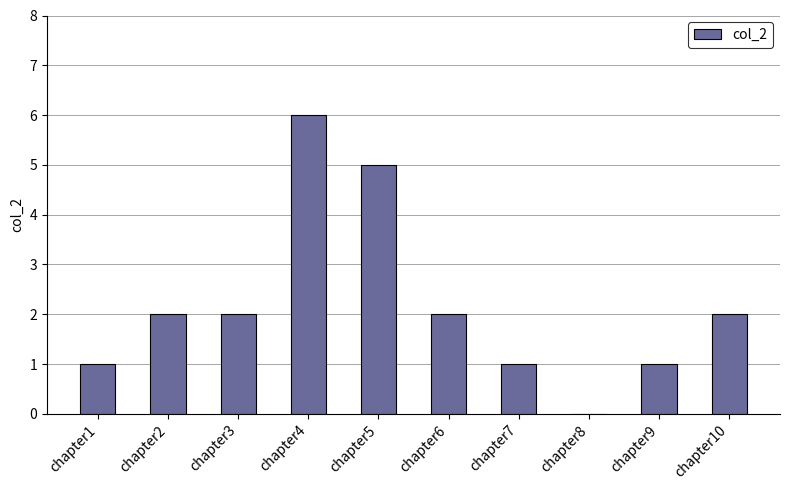

Reading left to right, transcribe all the data shown in this chart.

1	2	2	6	5	2	1	0	1	2